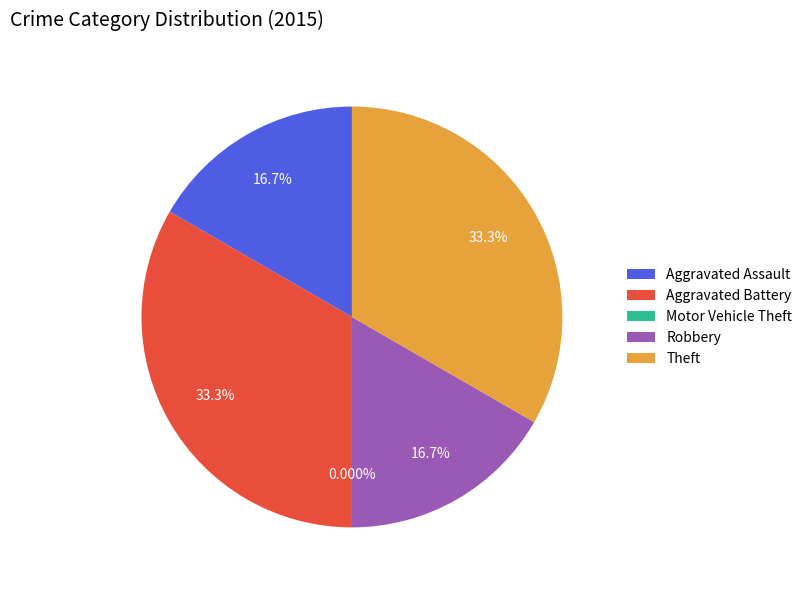

To the nearest percent, what portion does Aggravated Battery represent?

33%